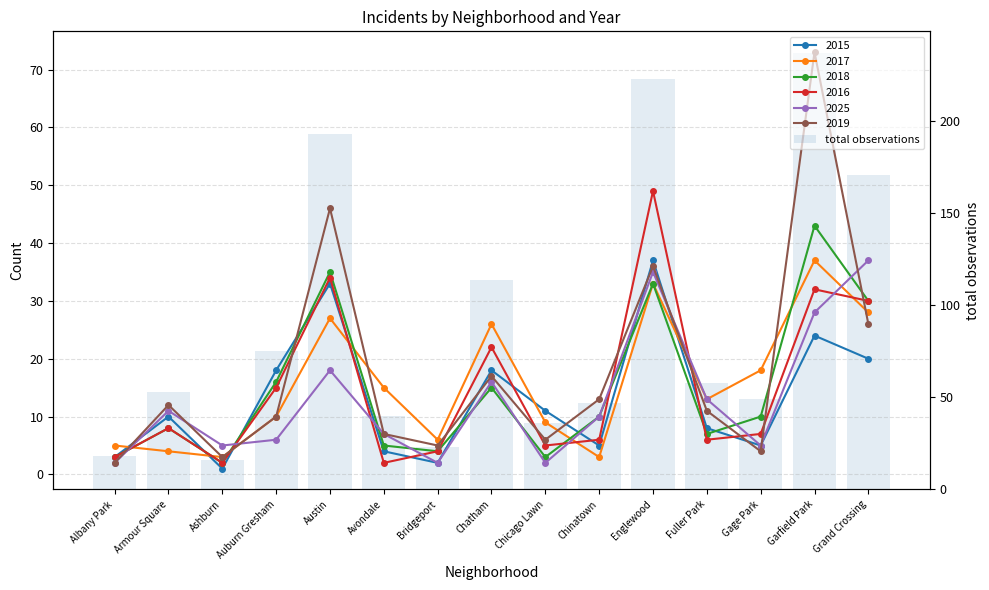

At which label does the data first exceed 53?

Auburn Gresham